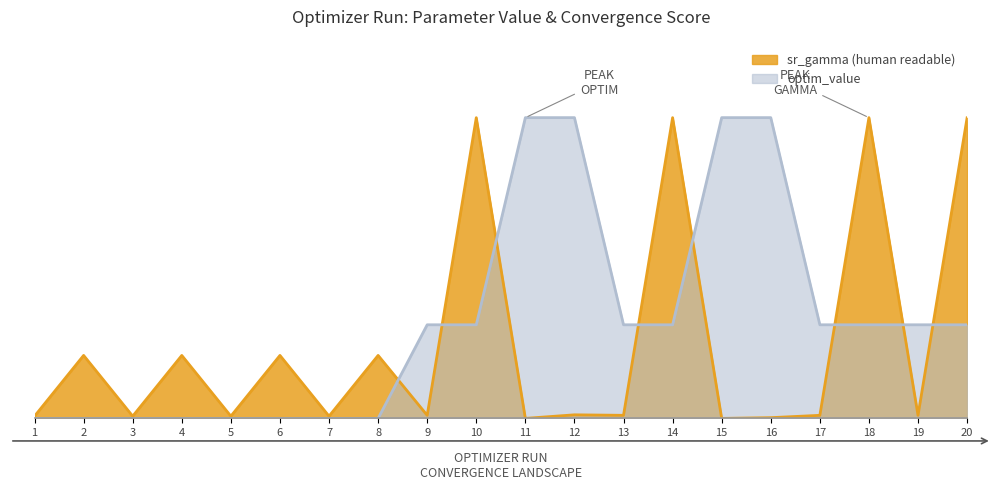

What is the value of the optim_value point at the 20th from the left?

0.3